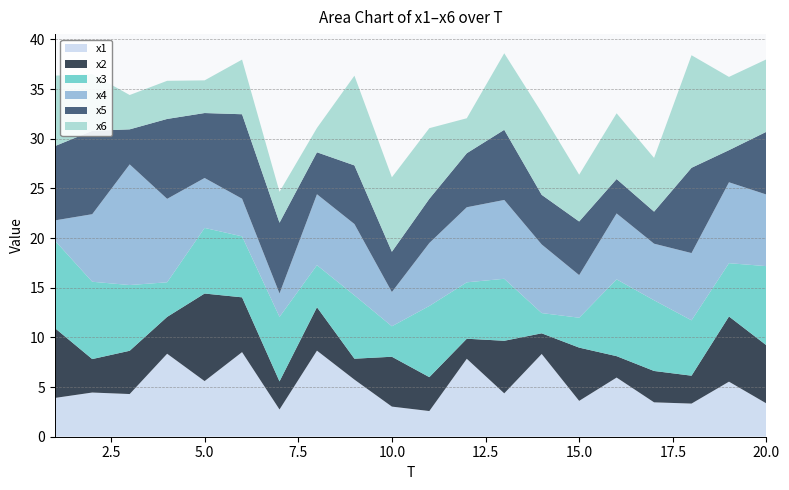

Reading left to right, extract all data points from this chart.

x1: 1=3.9	2=4.4	3=4.3	4=8.4	5=5.6	6=8.5	7=2.7	8=8.7	9=5.8	10=3.0	11=2.6	12=7.8	13=4.4	14=8.3	15=3.6	16=6.0	17=3.5	18=3.3	19=5.5	20=3.4
x2: 1=7.0	2=3.4	3=4.4	4=3.7	5=8.8	6=5.5	7=2.8	8=4.4	9=2.1	10=5.0	11=3.4	12=2.0	13=5.3	14=2.1	15=5.4	16=2.2	17=3.2	18=2.8	19=6.6	20=5.9
x3: 1=8.8	2=7.8	3=6.6	4=3.5	5=6.6	6=6.1	7=6.5	8=4.2	9=6.4	10=3.1	11=7.2	12=5.7	13=6.2	14=2.0	15=3.0	16=7.7	17=7.1	18=5.6	19=5.4	20=8.0
x4: 1=2.0	2=6.8	3=12.1	4=8.4	5=5.0	6=3.8	7=2.4	8=7.1	9=7.2	10=3.4	11=6.3	12=7.6	13=7.9	14=6.9	15=4.3	16=6.6	17=5.7	18=6.8	19=8.1	20=7.2
x5: 1=7.5	2=8.4	3=3.5	4=8.0	5=6.5	6=8.5	7=7.1	8=4.2	9=5.9	10=4.1	11=4.5	12=5.4	13=7.1	14=5.0	15=5.4	16=3.5	17=3.2	18=8.6	19=3.2	20=6.3
x6: 1=7.1	2=5.7	3=3.5	4=3.8	5=3.3	6=5.5	7=3.1	8=2.5	9=9.0	10=7.5	11=7.1	12=3.5	13=7.7	14=8.3	15=4.7	16=6.6	17=5.4	18=11.3	19=7.4	20=7.3